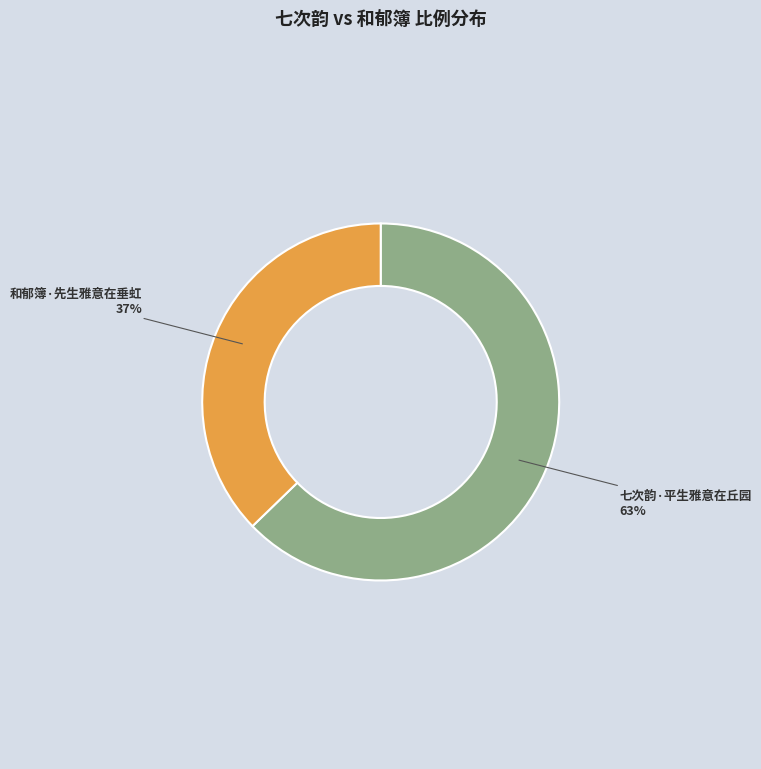

Which has a higher value, 七次韵·平生雅意在丘园 or 和郁簿·先生雅意在垂虹?

七次韵·平生雅意在丘园